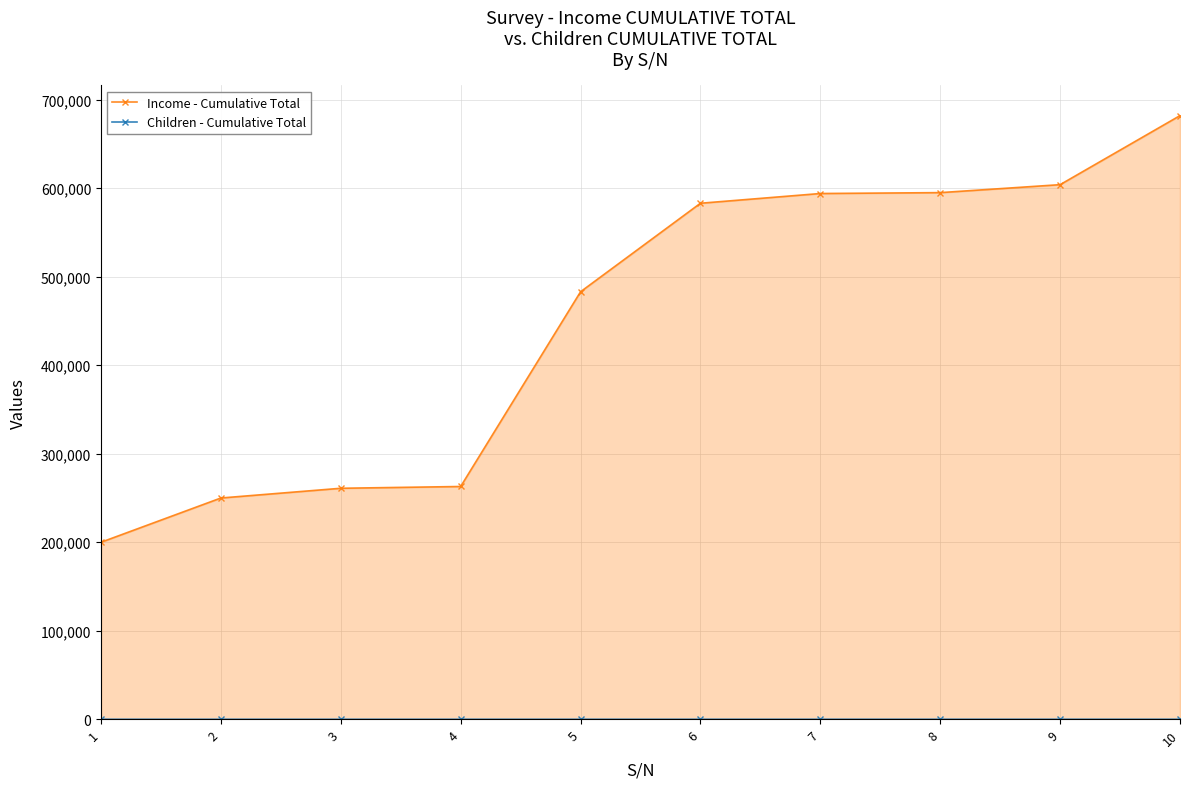

At 7, list the series in order from largest to smallest.

Income - Cumulative Total, Children - Cumulative Total